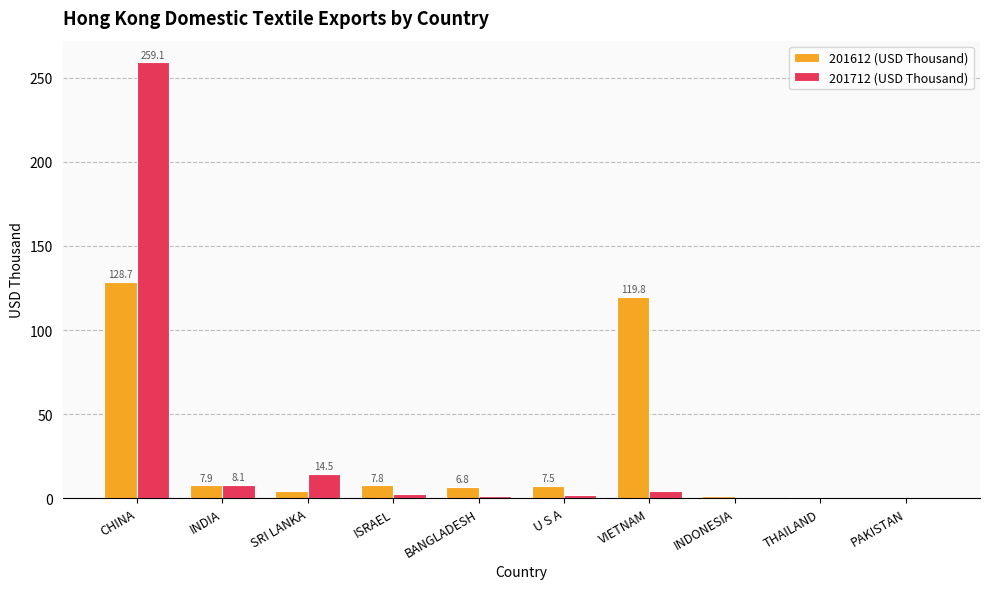

Is the value of 201612 (USD Thousand) at BANGLADESH greater than the value of 201712 (USD Thousand) at CHINA?

No